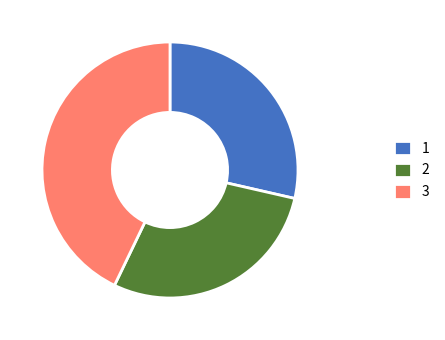

How many slices are in this pie chart?

3